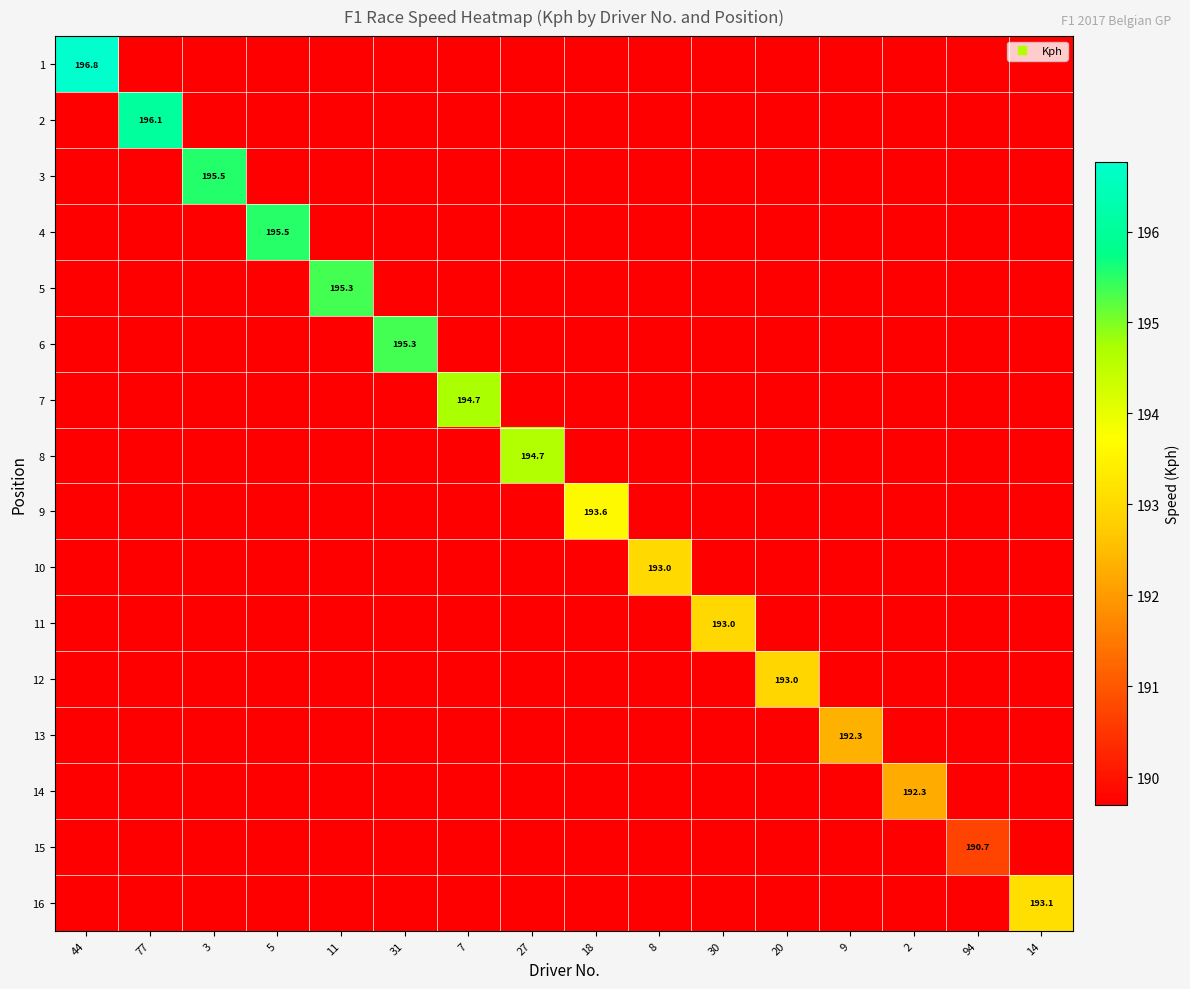

What is the total value across all series at 14?

3038.5